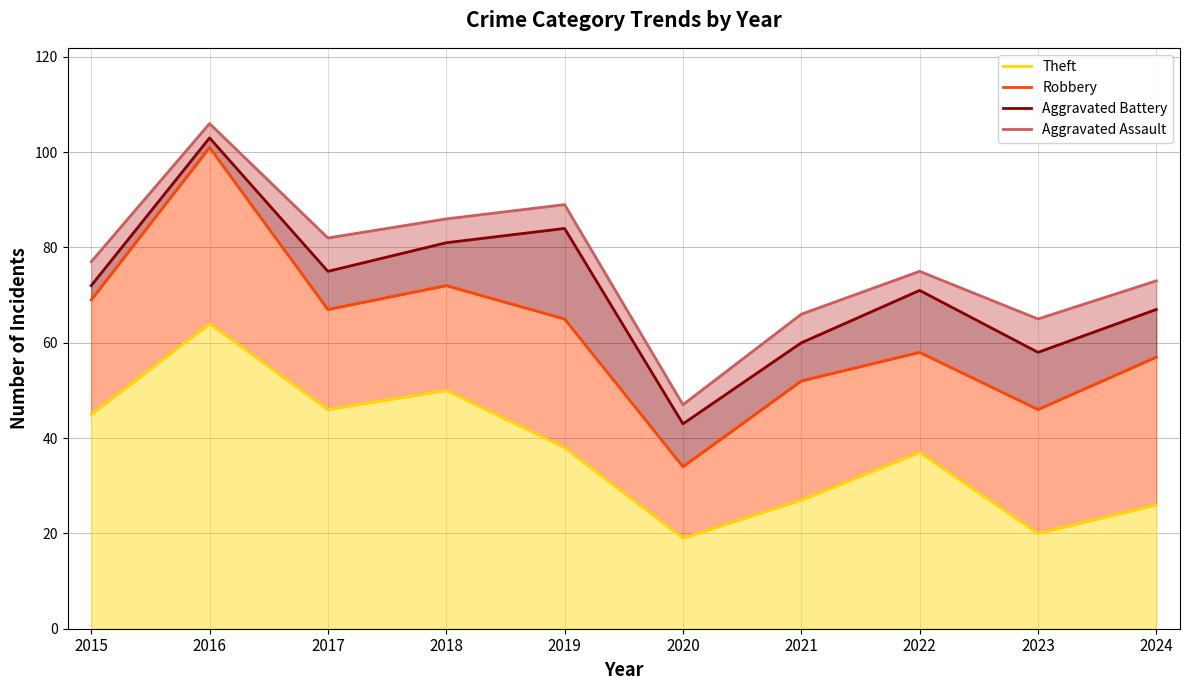

Reading right to left, what are all the values shown in this chart?

Theft: 26	20	37	27	19	38	50	46	64	45
Robbery: 57	46	58	52	34	65	72	67	101	69
Aggravated Battery: 67	58	71	60	43	84	81	75	103	72
Aggravated Assault: 73	65	75	66	47	89	86	82	106	77